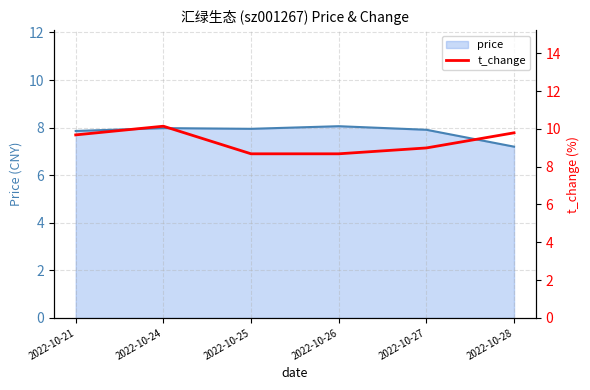

Is it true that t_change equals 2.7 at 2022-10-25?

False